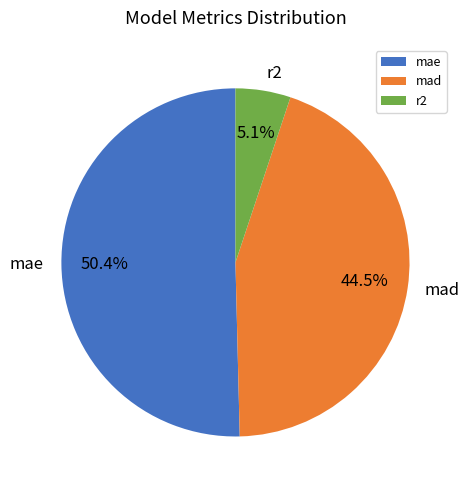

To the nearest percent, what is the difference between the largest and smallest slice percentages?

45%